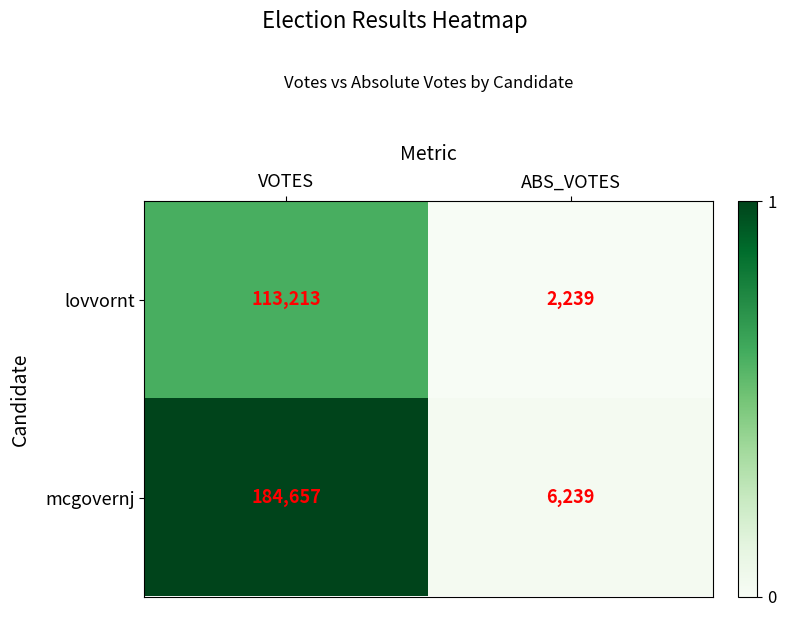

What is the sum of all lovvornt values?

115452